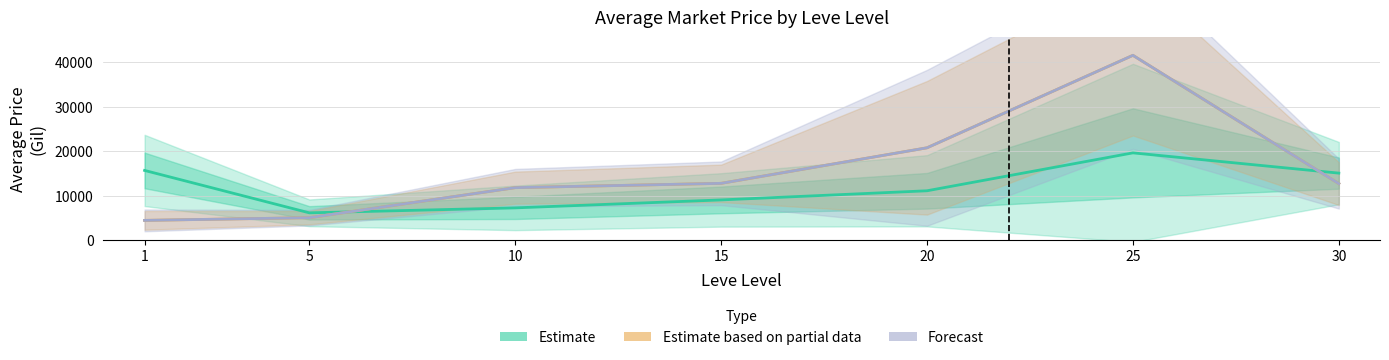

Rank the categories by Estimate based on partial data (LevePriceHQ) value from lowest to highest.

1, 5, 10, 30, 15, 20, 25